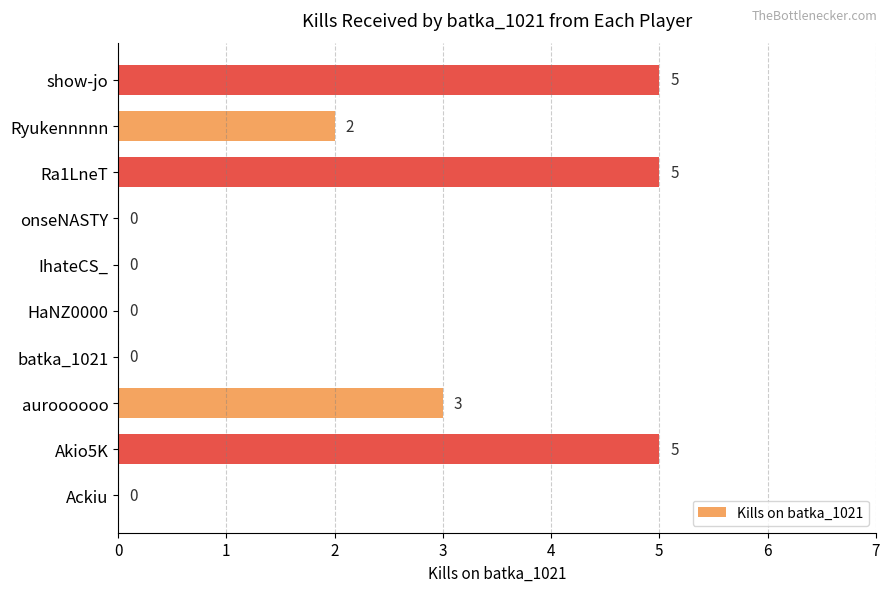

Does the chart contain stacked bars?

No